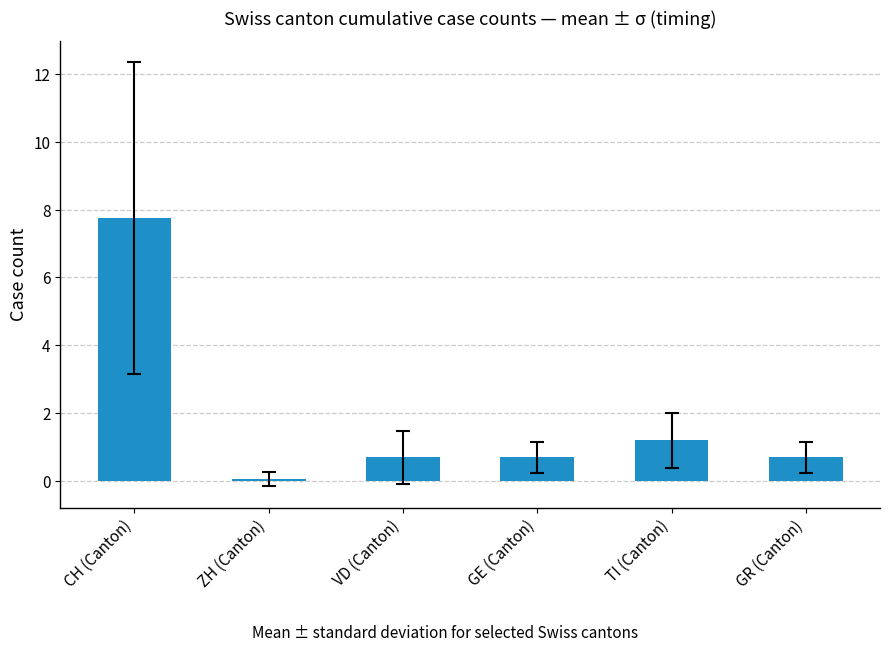

How many bars are there in total?

6